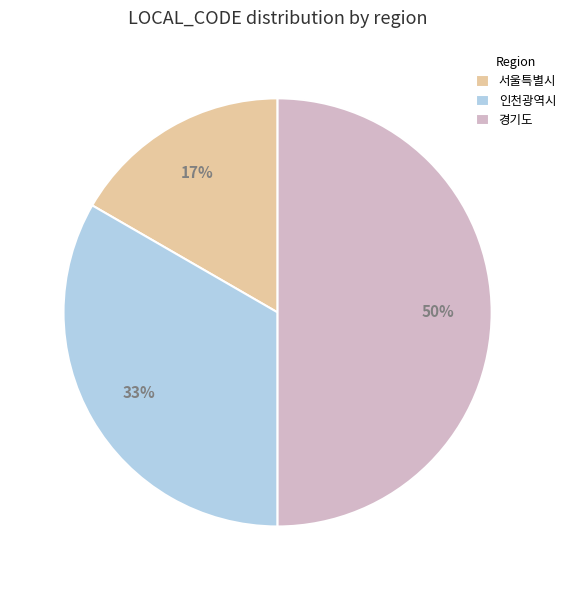

The 경기도 slice represents 50% of the pie. True or false?

True